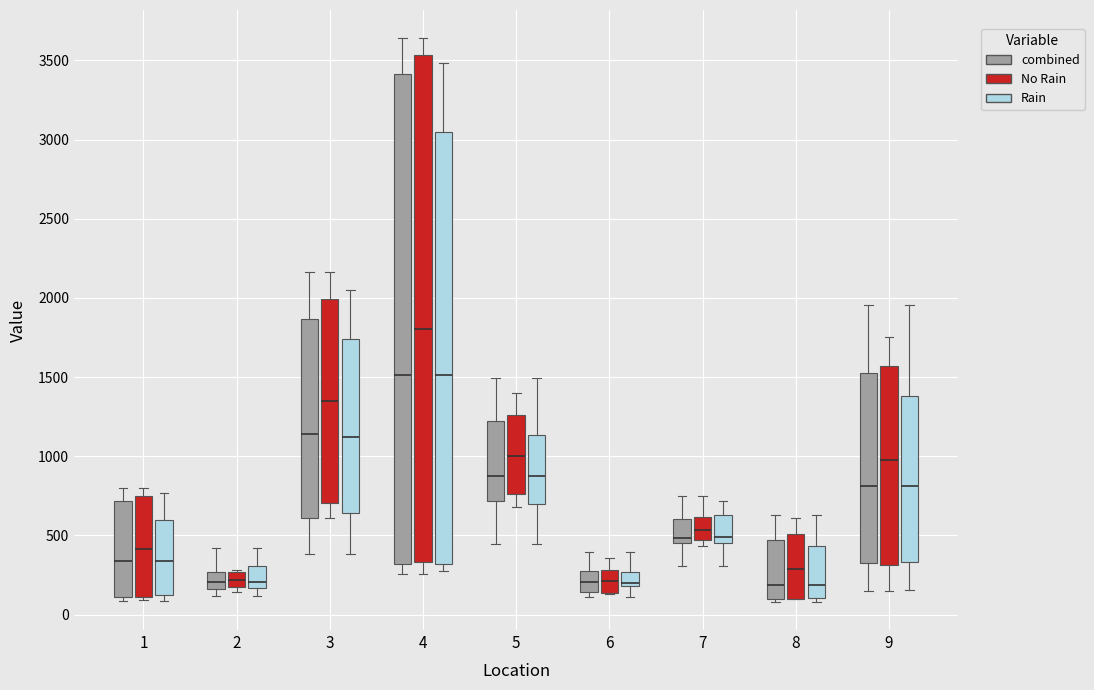

Where does the lower whisker of the box for 9 (No Rain) end on the y-axis? The values are not printed on the chart, so give them approximately, as read against the axis.

150